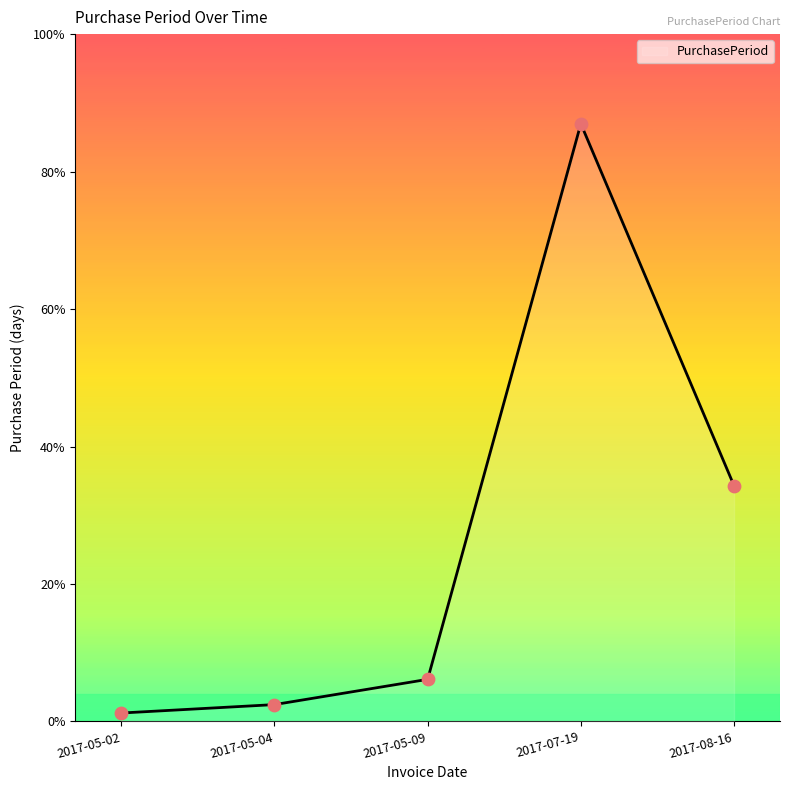

Which has a higher value, 2017-08-16 or 2017-05-04?

2017-08-16